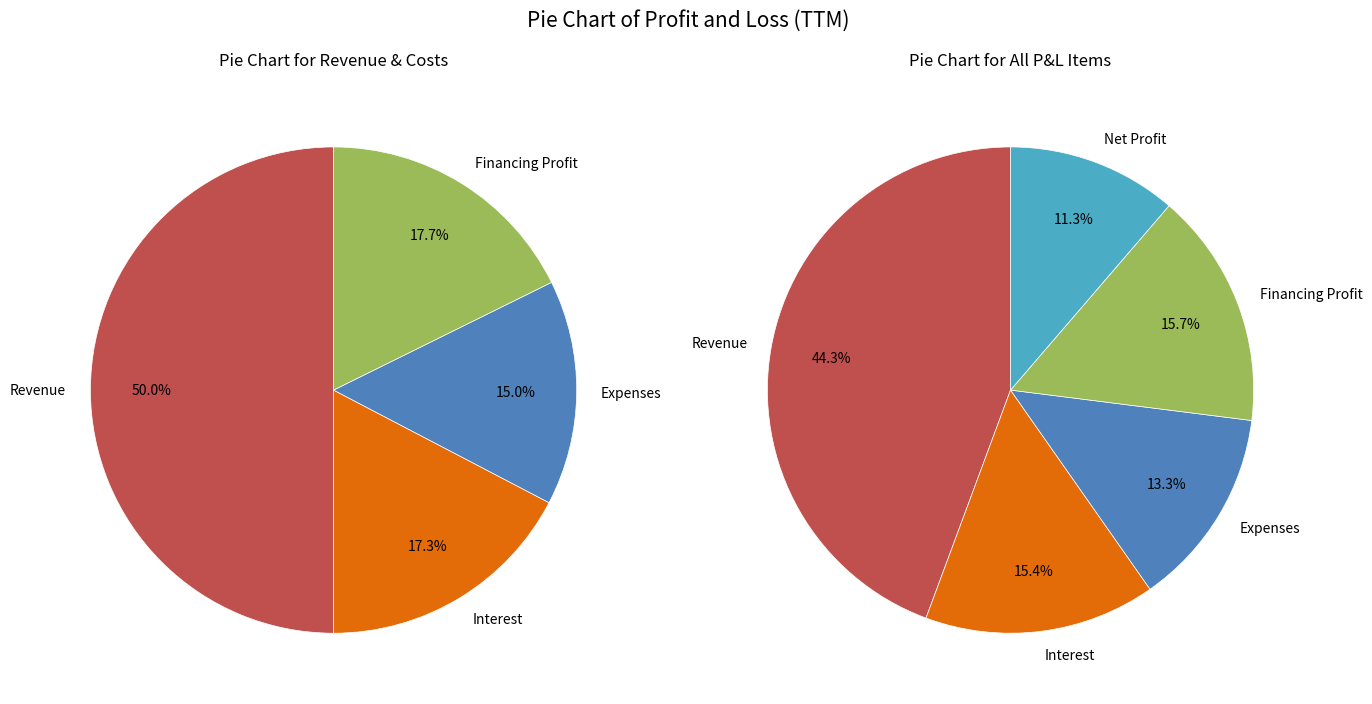

What is the change in value from Expenses to Net Profit?

-2607